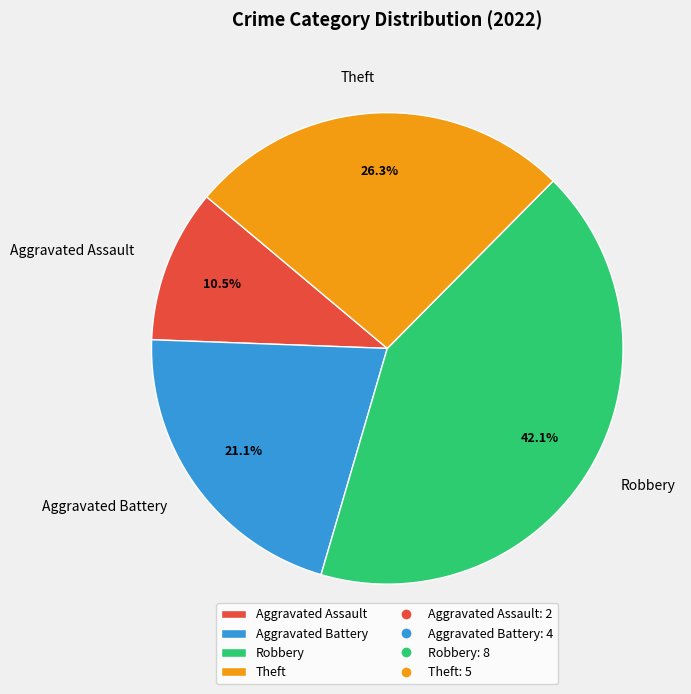

Between Theft and Aggravated Assault, which is larger?

Theft